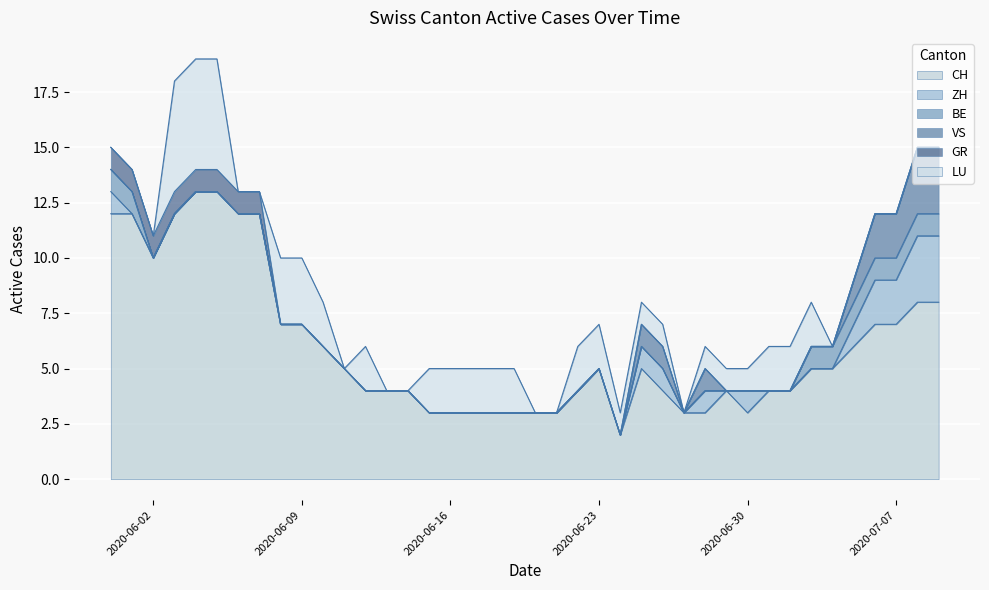

What is the total value across all series at 2020-06-23?

7